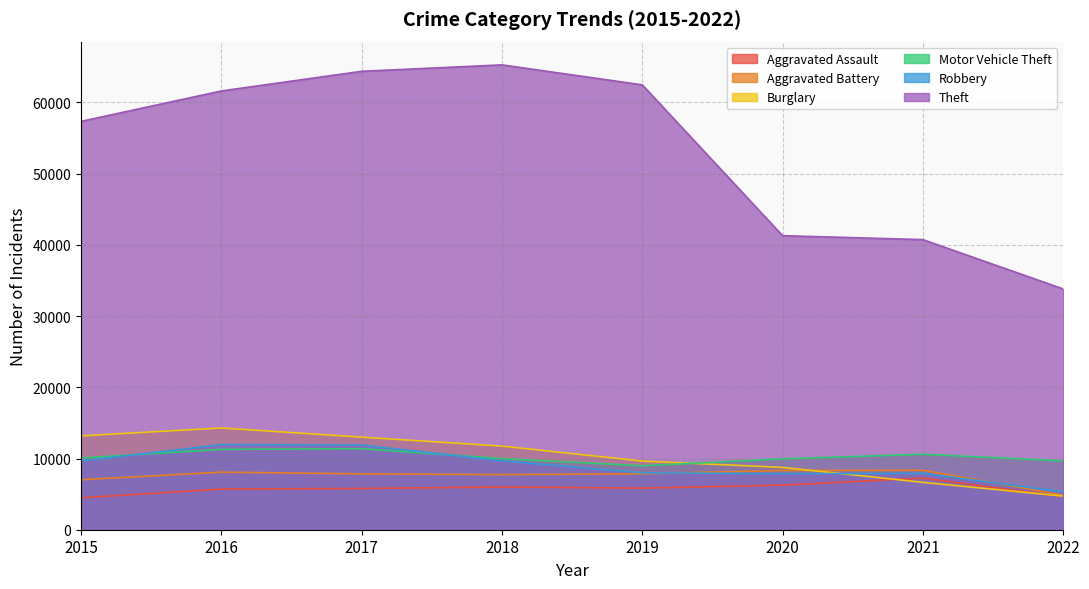

What is the sum of the Aggravated Battery values at 2016 and 2015?

15103